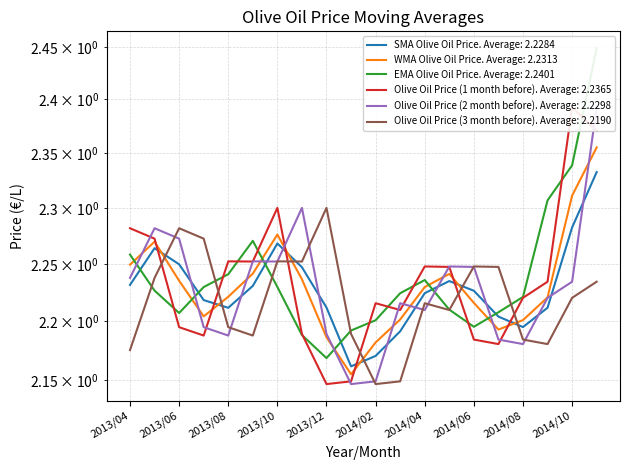

The Olive Oil Price (3 month before) series shows 2.2 at 2014/10. True or false?

True